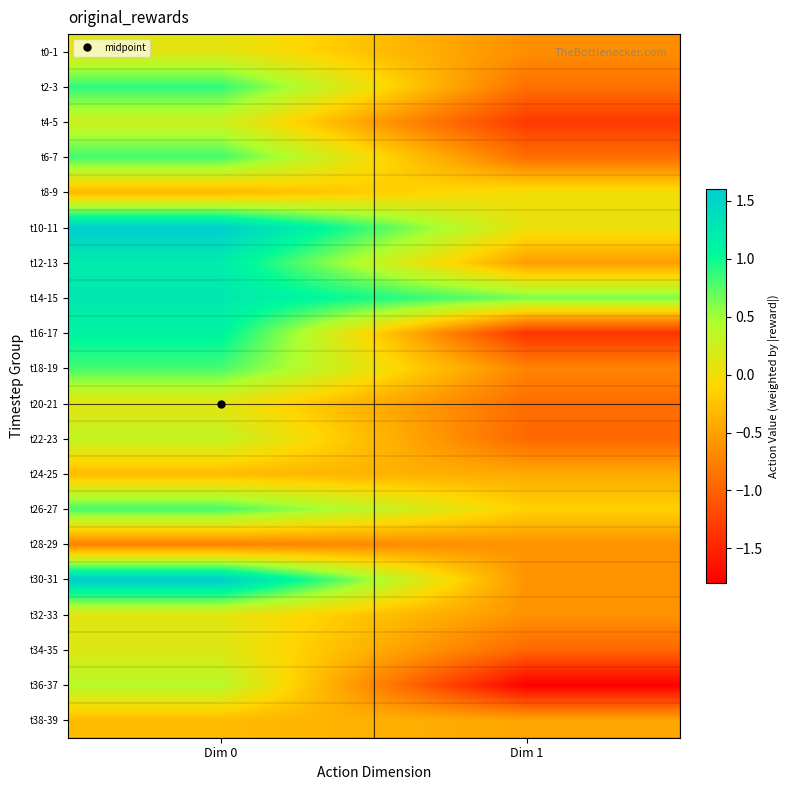

At how many categories does at least one series exceed 1?

1